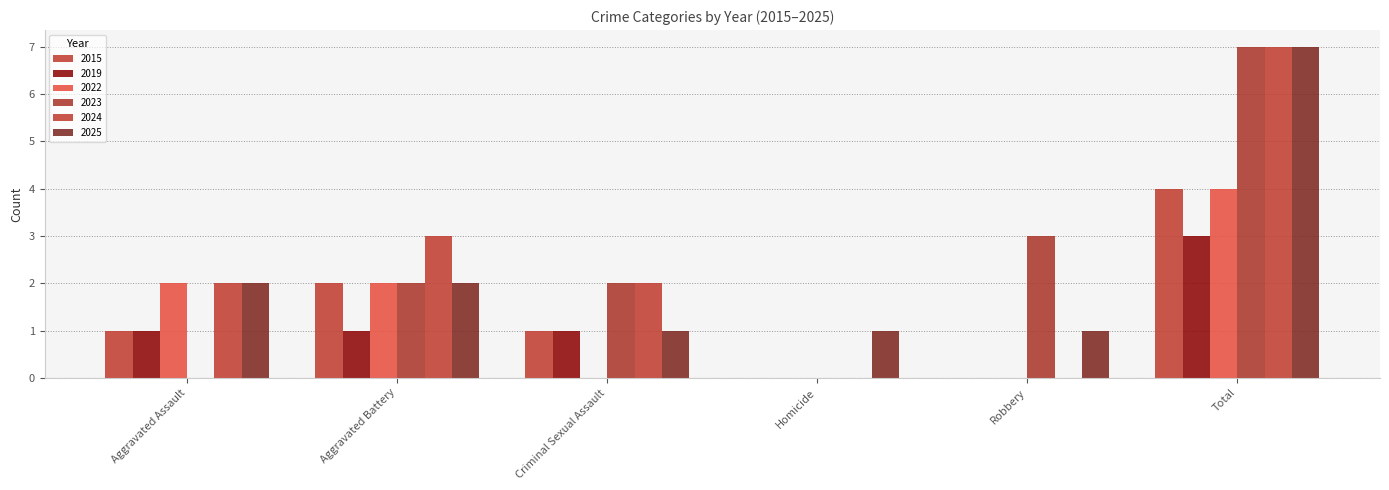

Are the bars horizontal?

No